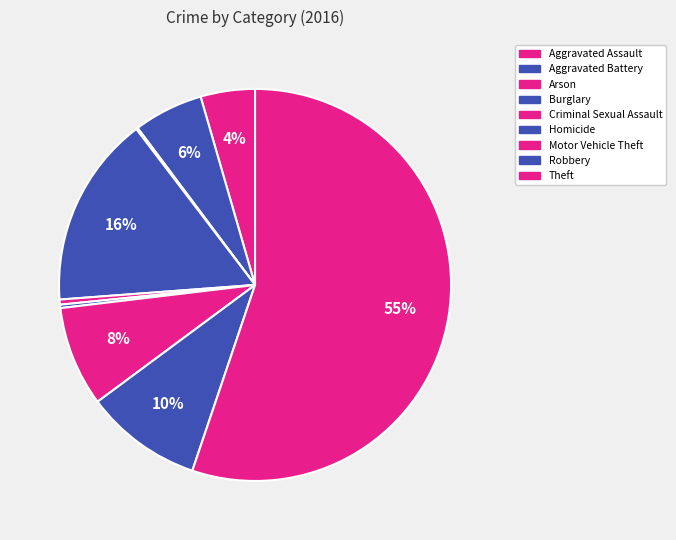

To the nearest percent, what percentage of the pie is Aggravated Assault?

4%